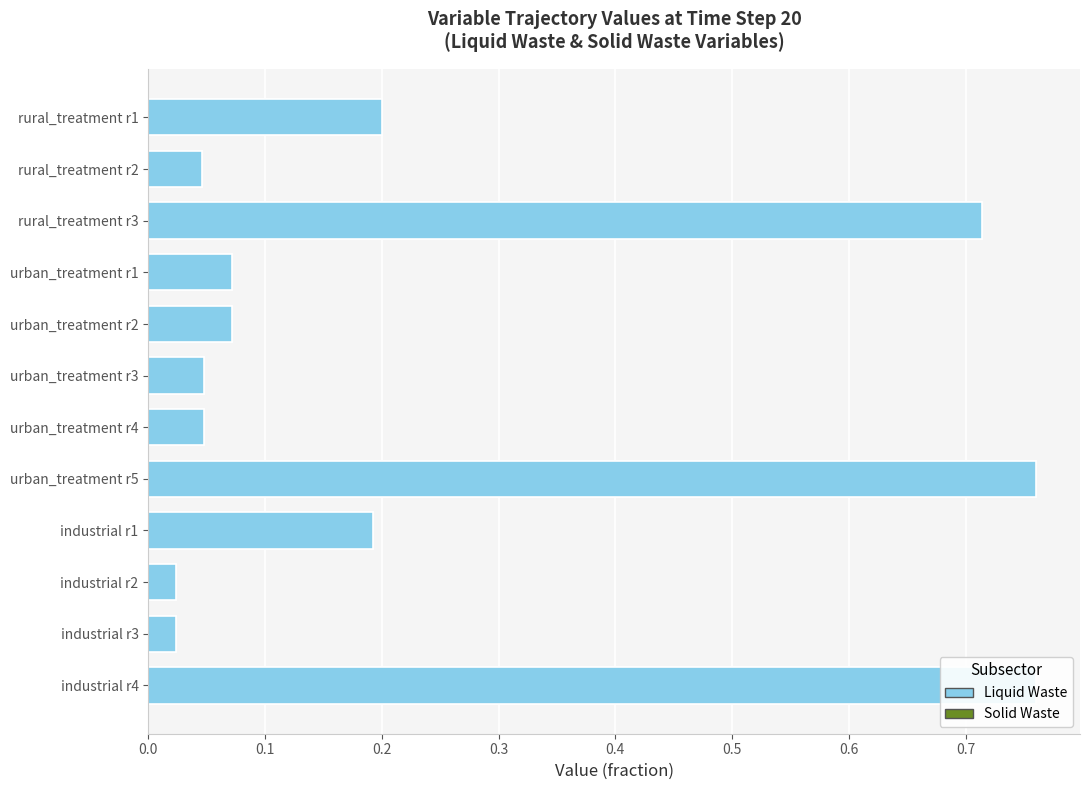

What position from the right is 8?

7